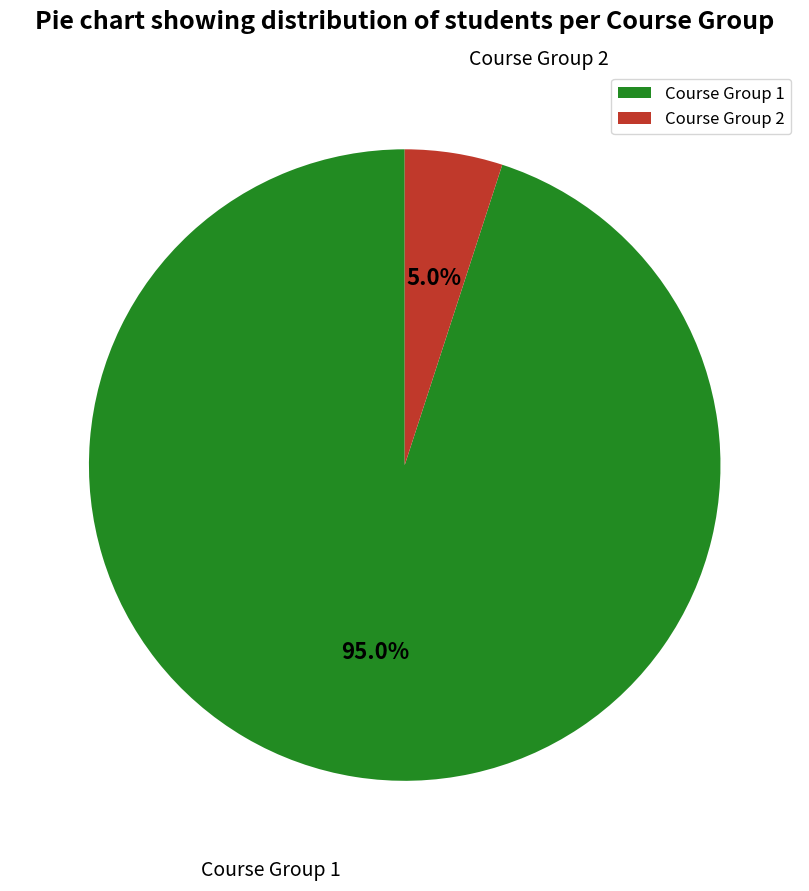

What portion of the pie excludes Course Group 2?

95.0%